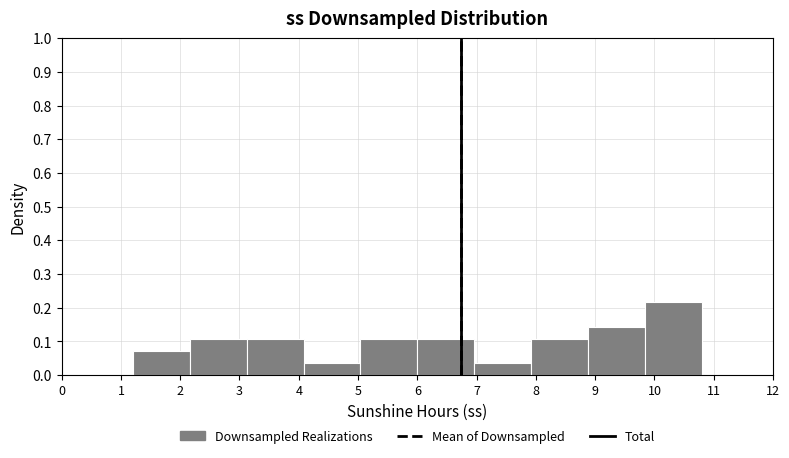

Reading left to right, list every bar in this chart as the range it spans on the x-axis followed by its height. Neither the bar edges nor the heights are printed on the chart, so give them approximately, as read against the axes.

1.20 to 2.16: 0.07
2.16 to 3.12: 0.11
3.12 to 4.08: 0.11
4.08 to 5.04: 0.04
5.04 to 6.00: 0.11
6.00 to 6.96: 0.11
6.96 to 7.92: 0.04
7.92 to 8.88: 0.11
8.88 to 9.84: 0.14
9.84 to 10.80: 0.22